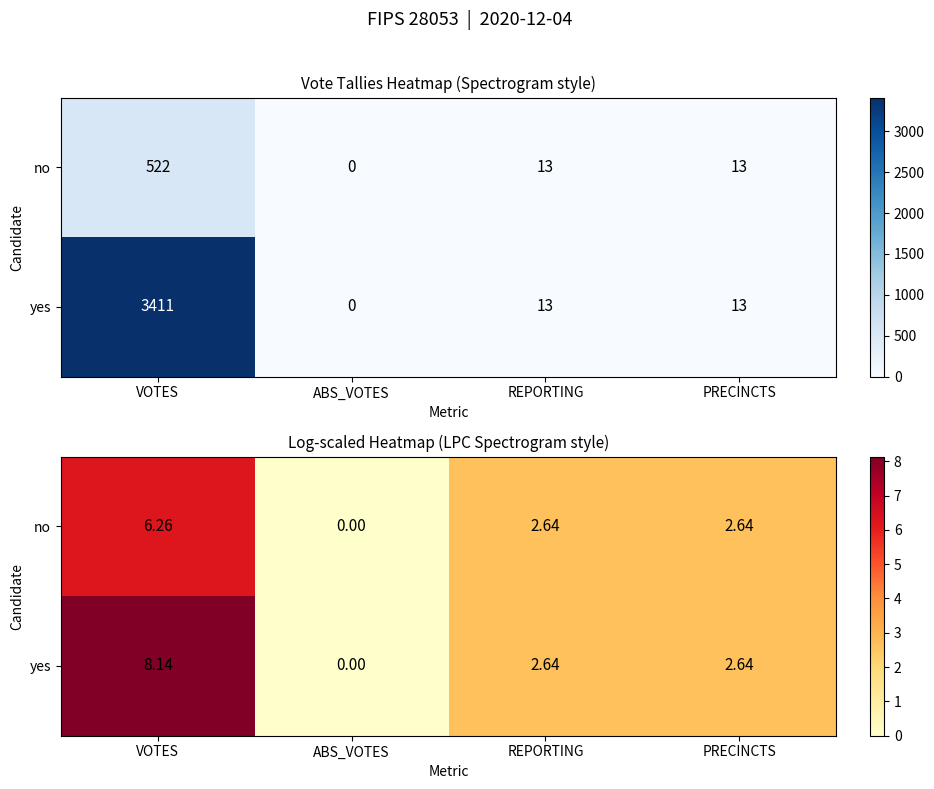

Where does the no series first go above 2?

VOTES